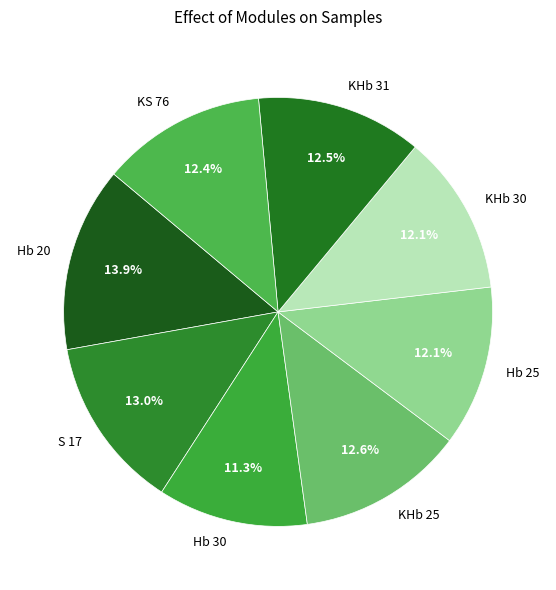

Does KS 76 account for over 50% of the chart?

No